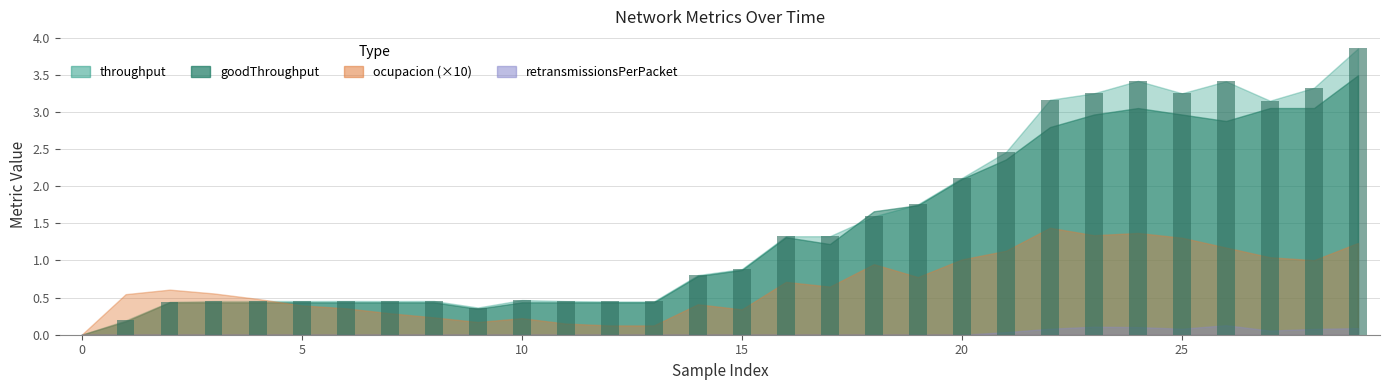

How many series are shown in this chart?

1